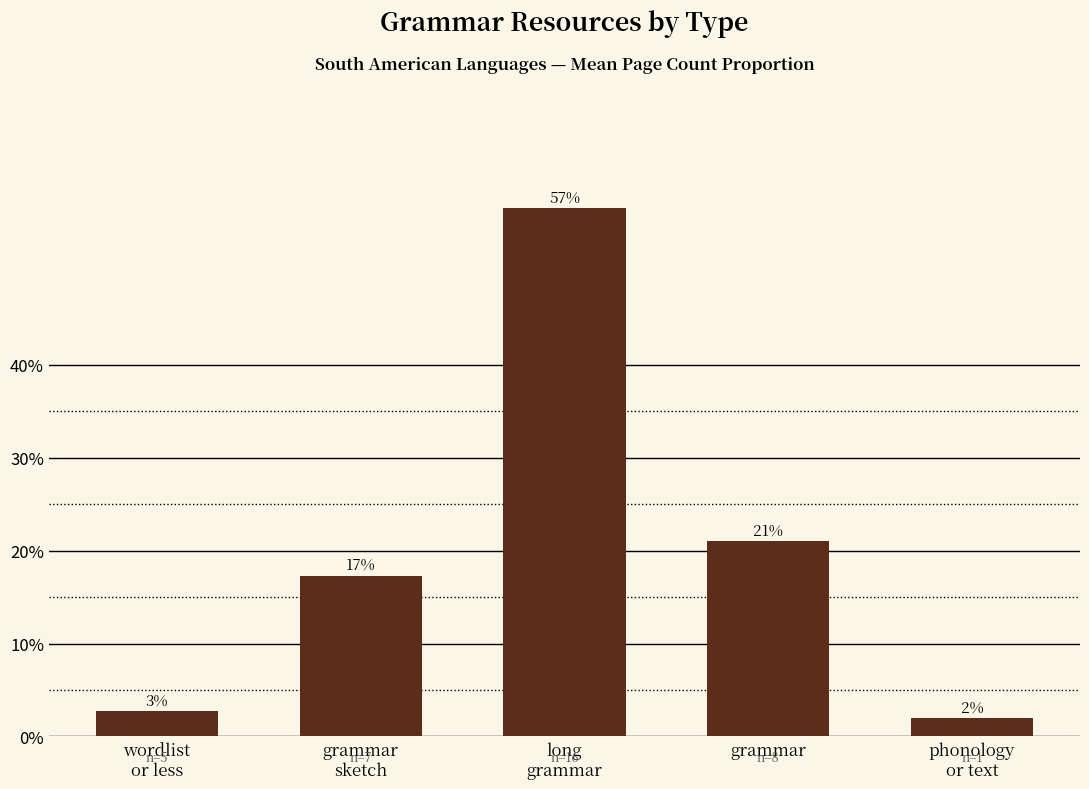

True or false: the data shows 0.4 at grammar.

False